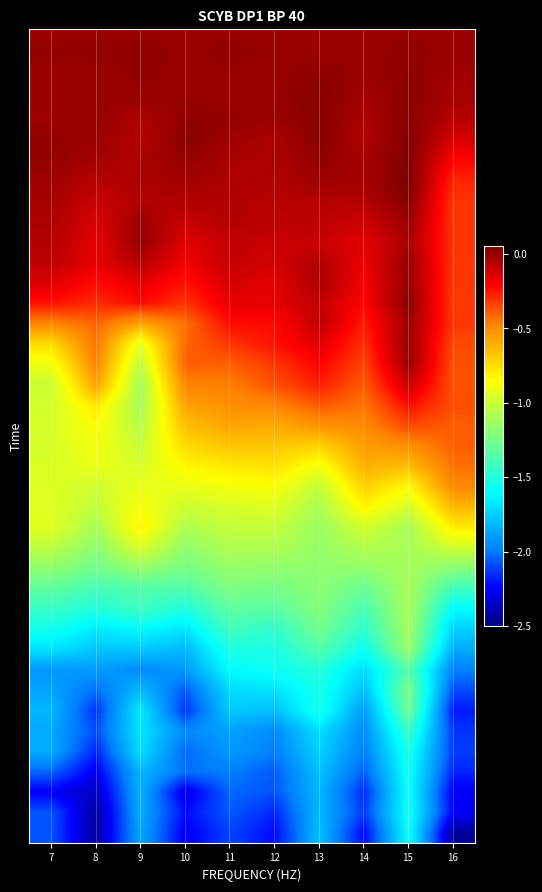

At how many categories does at least one series exceed -1?

10